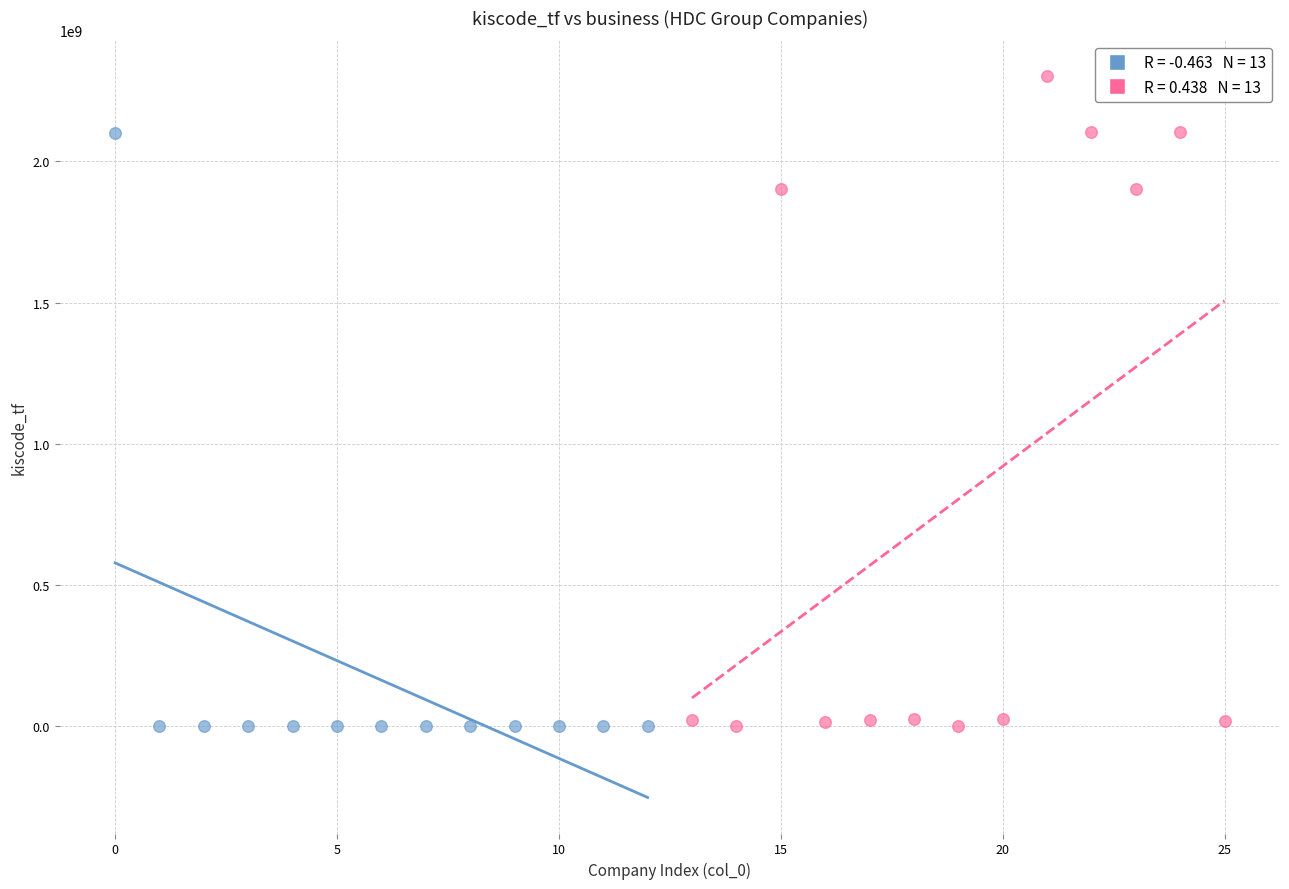

Which series has the widest spread of Y values?

Group B (rows 13–25)